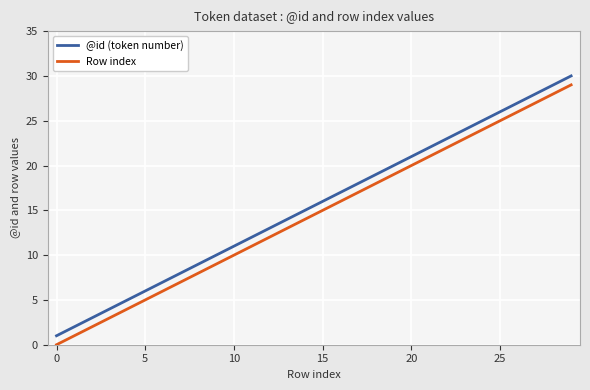

Does the chart have visible grid lines?

Yes